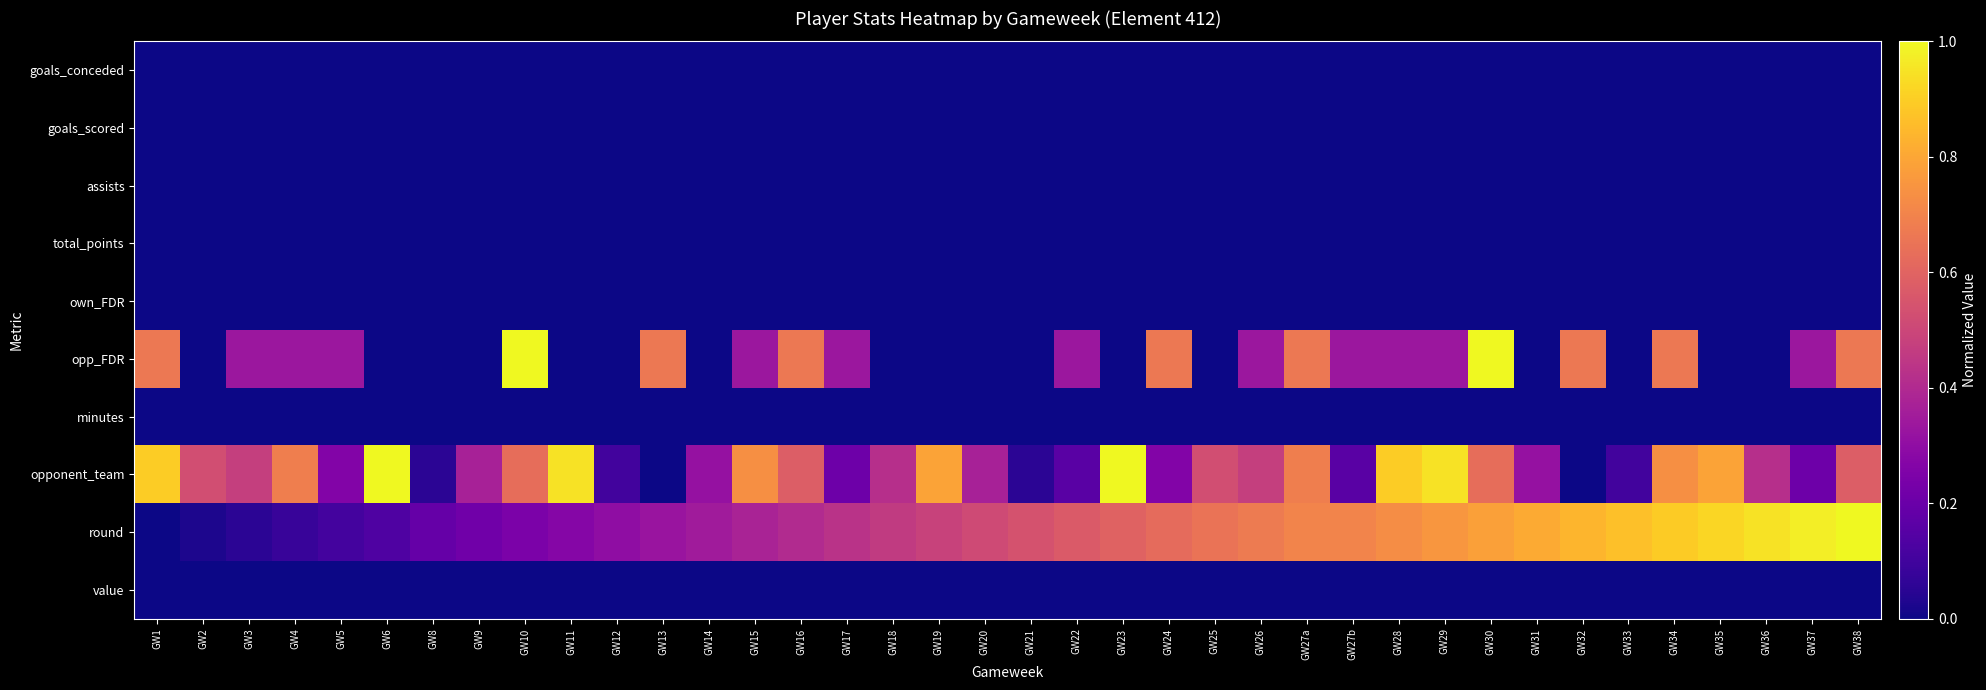

What is the total value across all series at GW33?

1.0